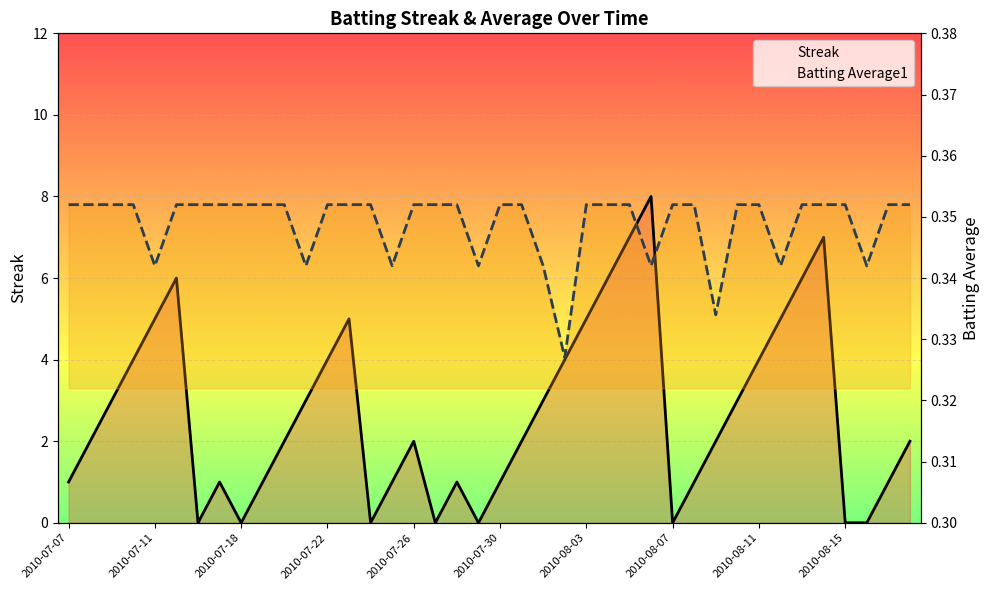

True or false: Batting Average1 has a value of 0.5 at 18.

False